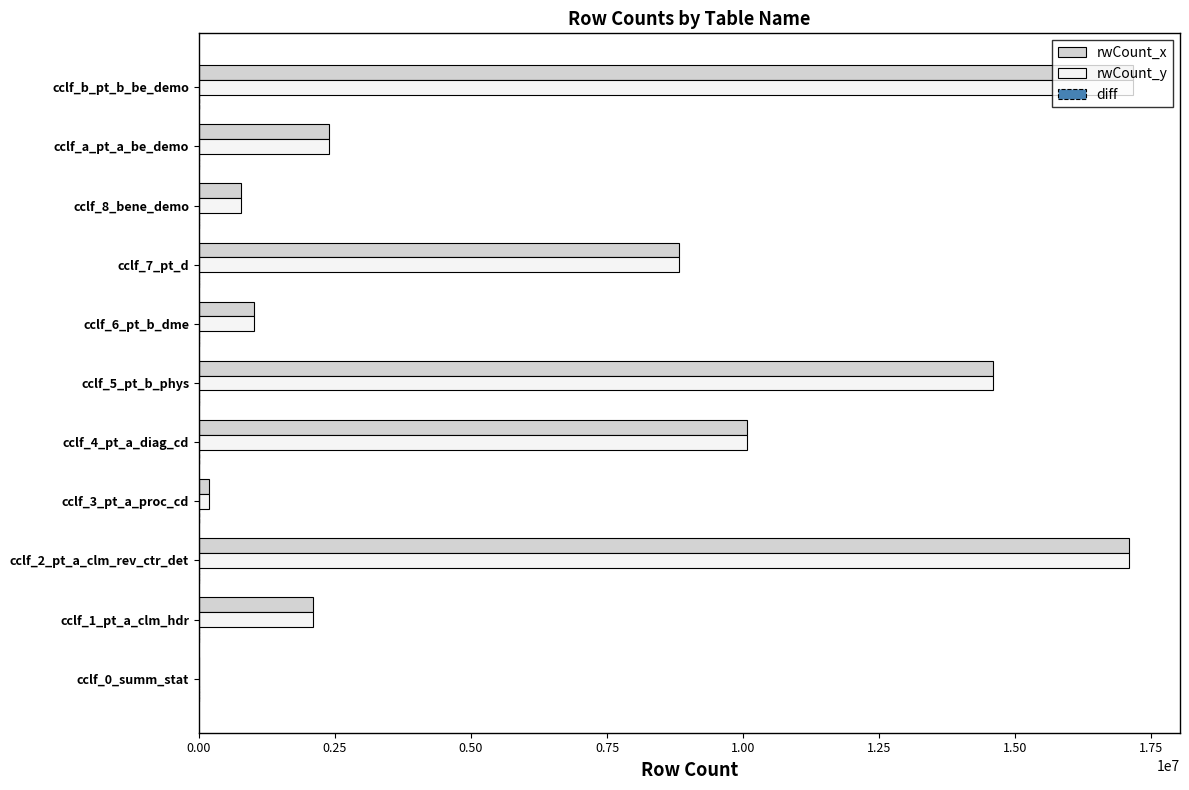

Where is rwCount_y nearest to the value 8584987?

cclf_7_pt_d